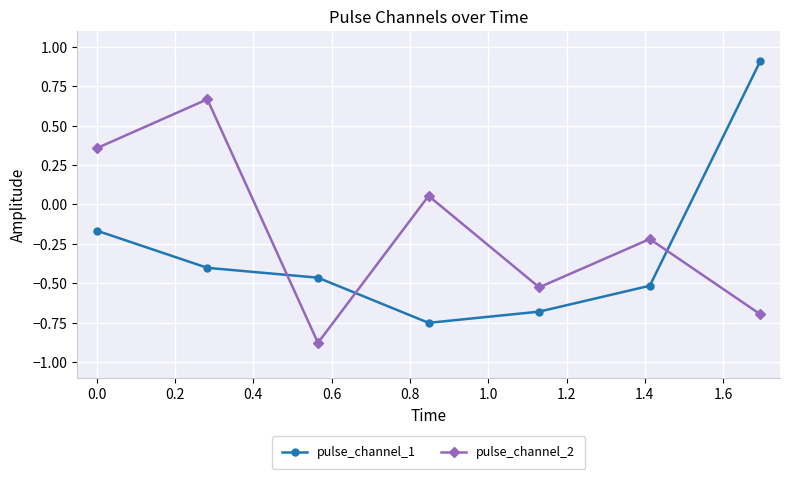

What is the value of the pulse_channel_2 point at the 7th from the left?

-0.7